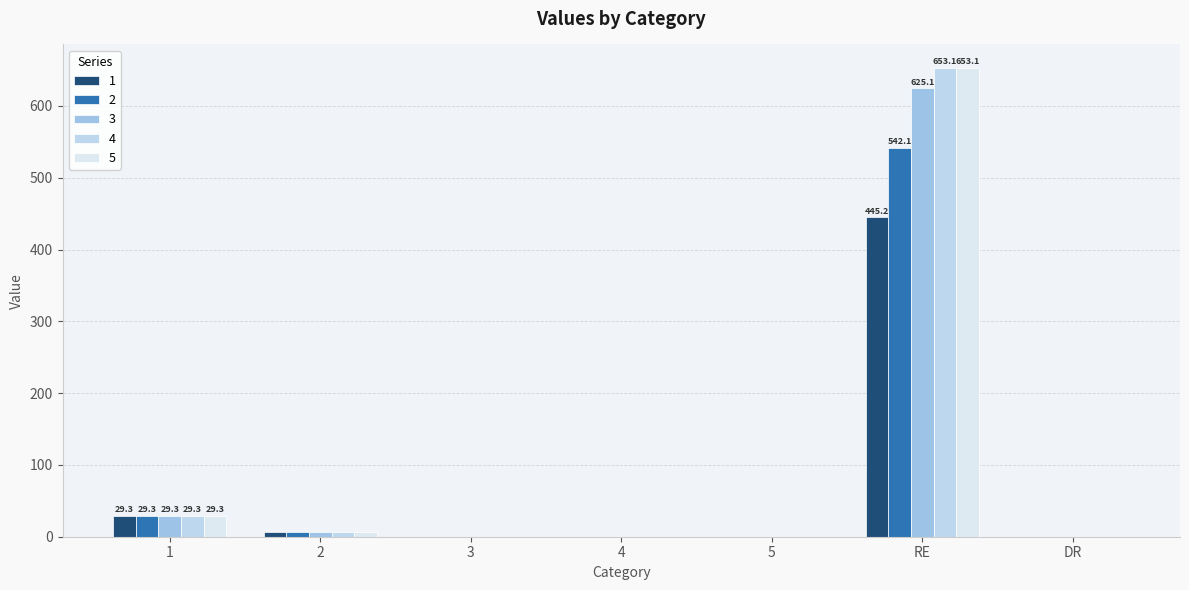

The 4 series shows 15.4 at 1. True or false?

False